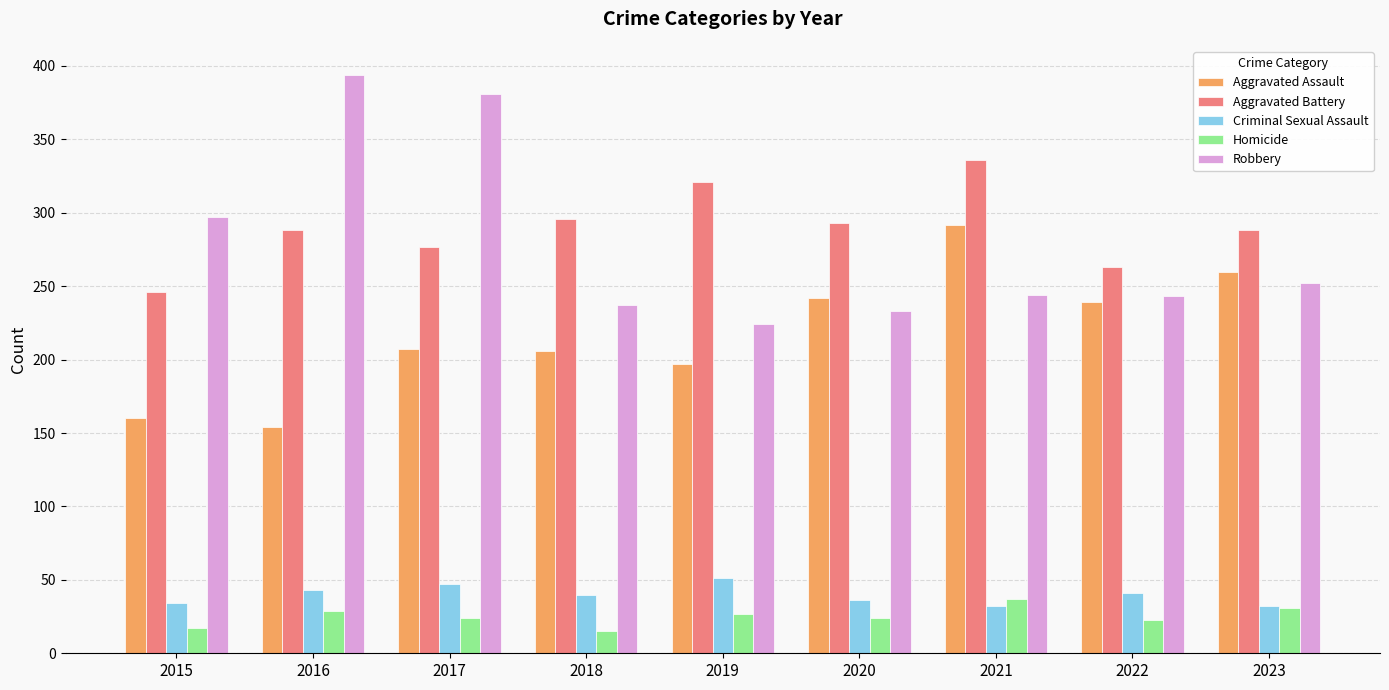

How many groups of bars are there?

9